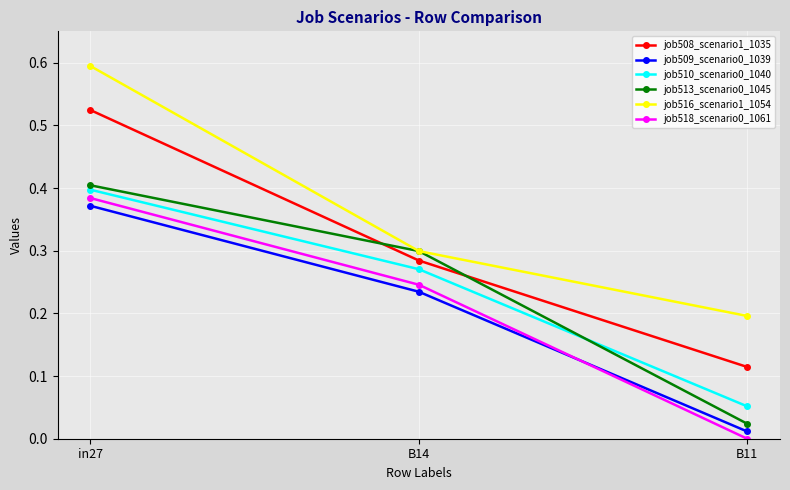

Between in27 and B11, which series saw the biggest shift?

job508_scenario1_1035